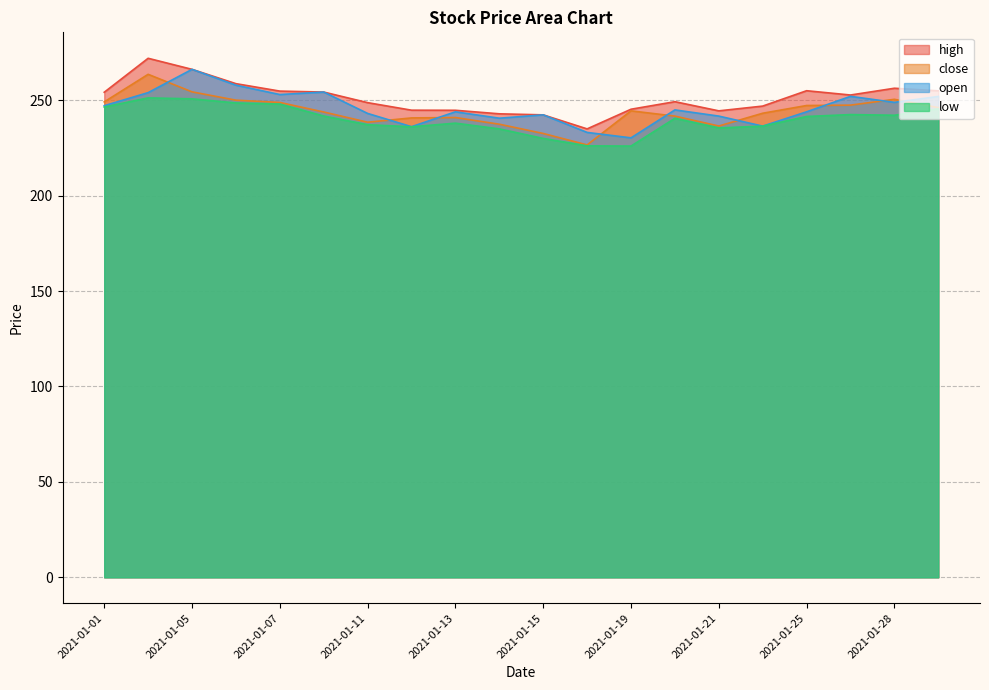

At which label is low closest to 238?

2021-01-13